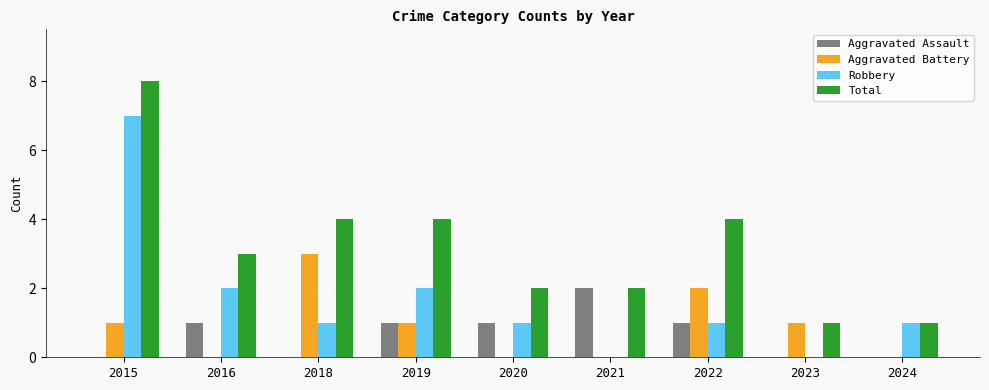

Which series has the largest total across all categories?

Total